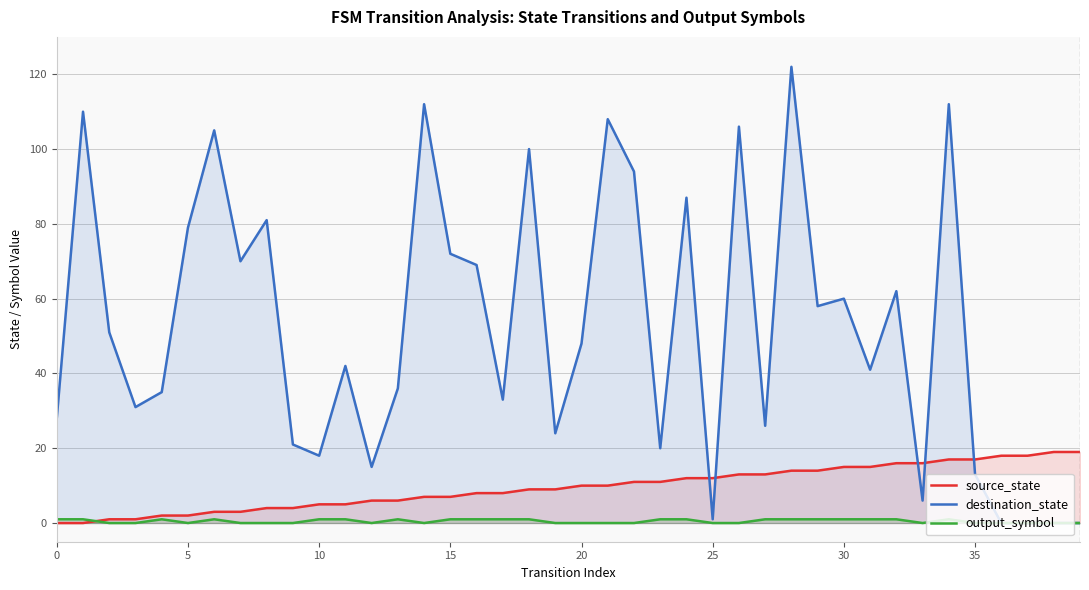

Which series has the largest range (max minus min)?

destination_state